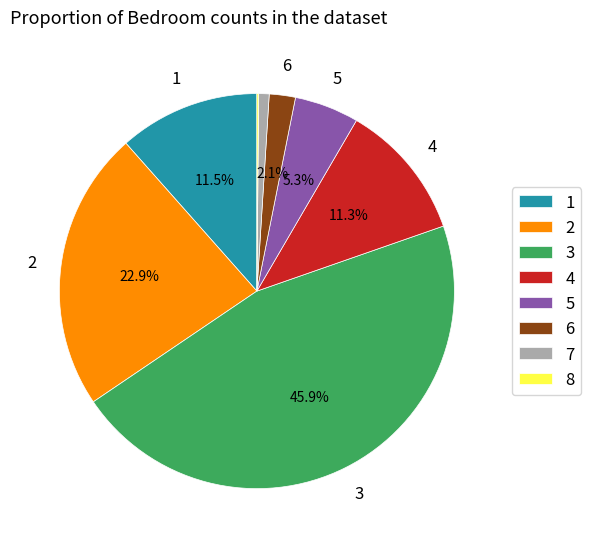

Is the sum of 4 and 3 greater than half?

Yes